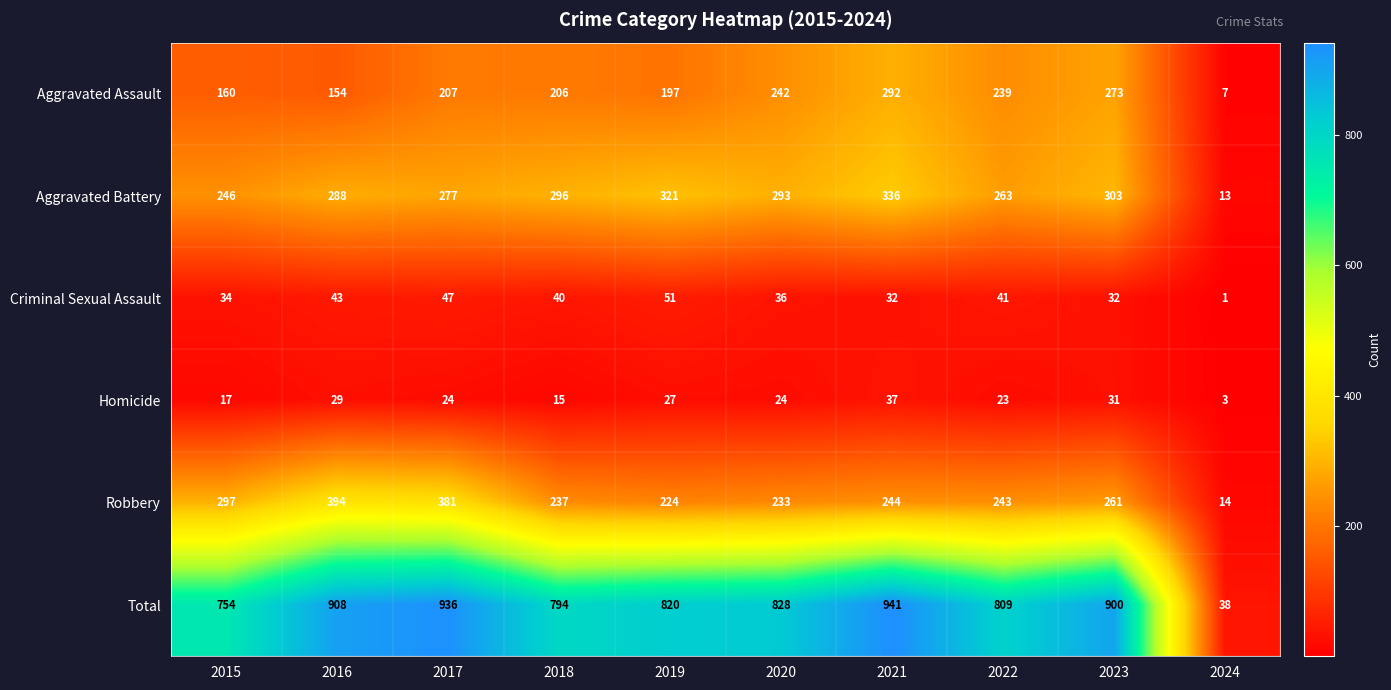

Rank the series by their maximum value, from highest to lowest.

Total, Robbery, Aggravated Battery, Aggravated Assault, Criminal Sexual Assault, Homicide